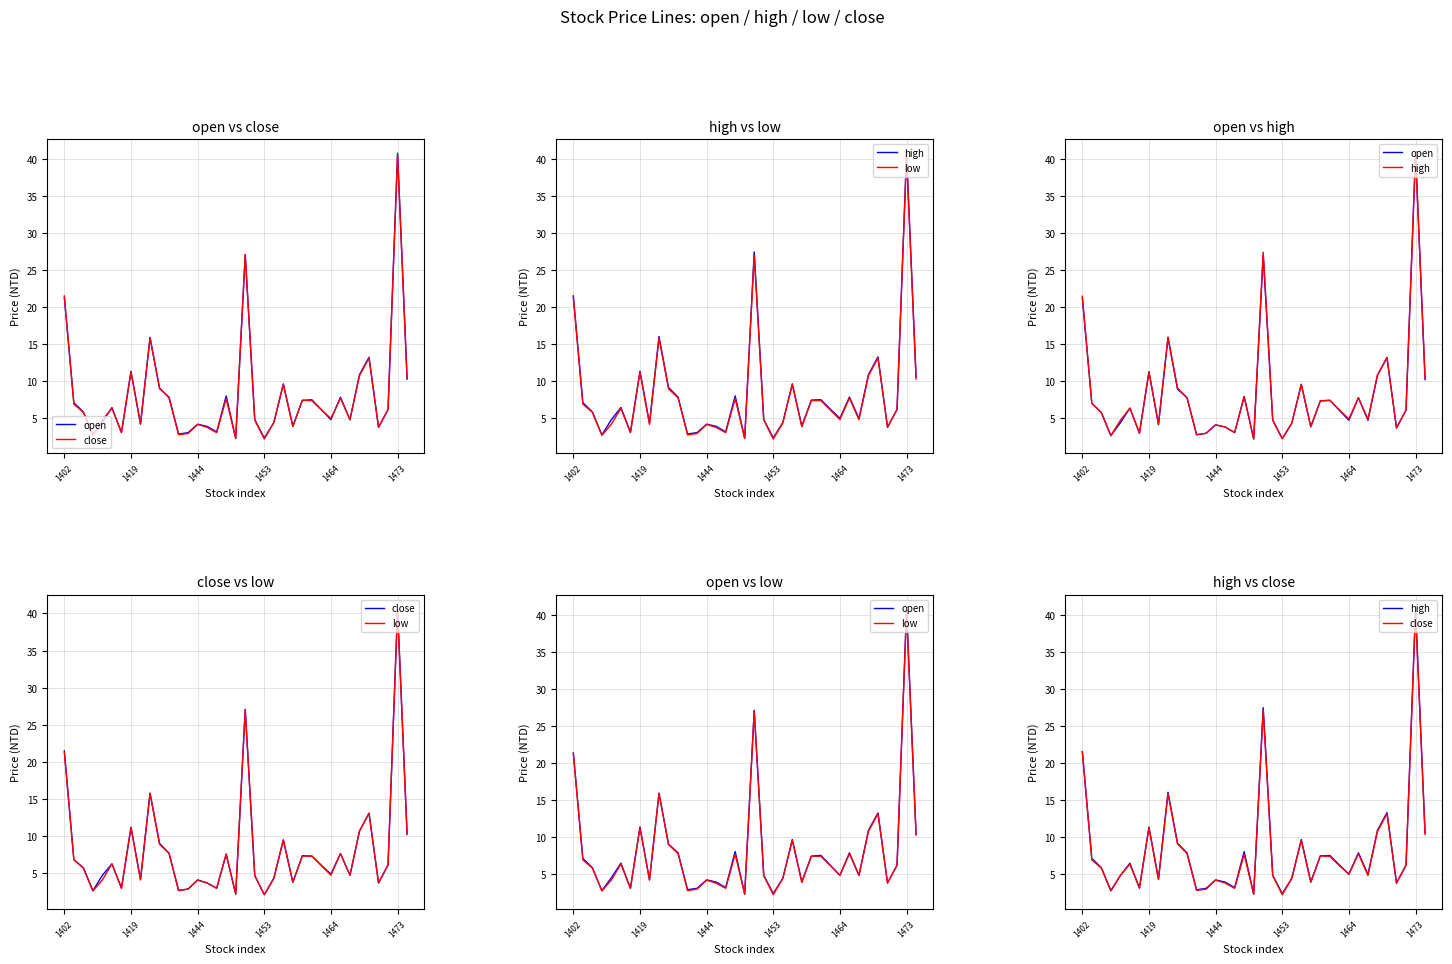

What are all the series names shown in the legend?

open, close, high, low